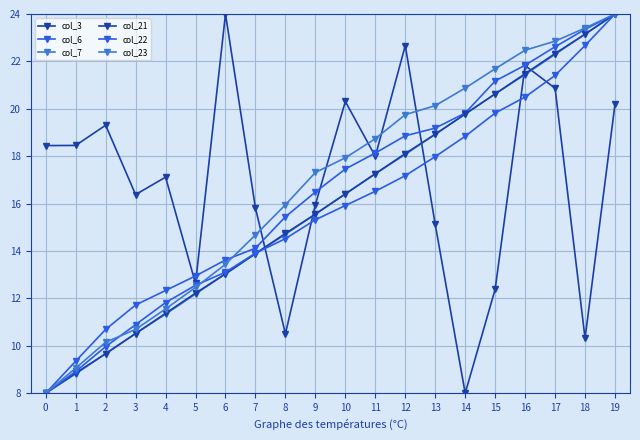

List the labels in order of col_6 value, smallest first.

0, 1, 2, 3, 4, 5, 6, 7, 8, 9, 10, 11, 12, 13, 14, 15, 16, 17, 18, 19